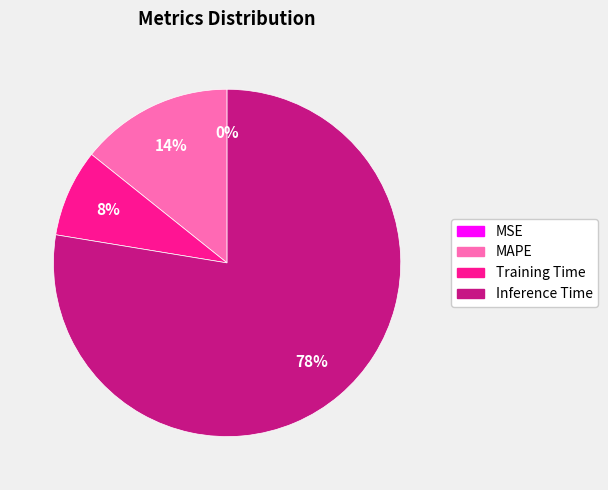

Does any single category account for the majority?

Yes